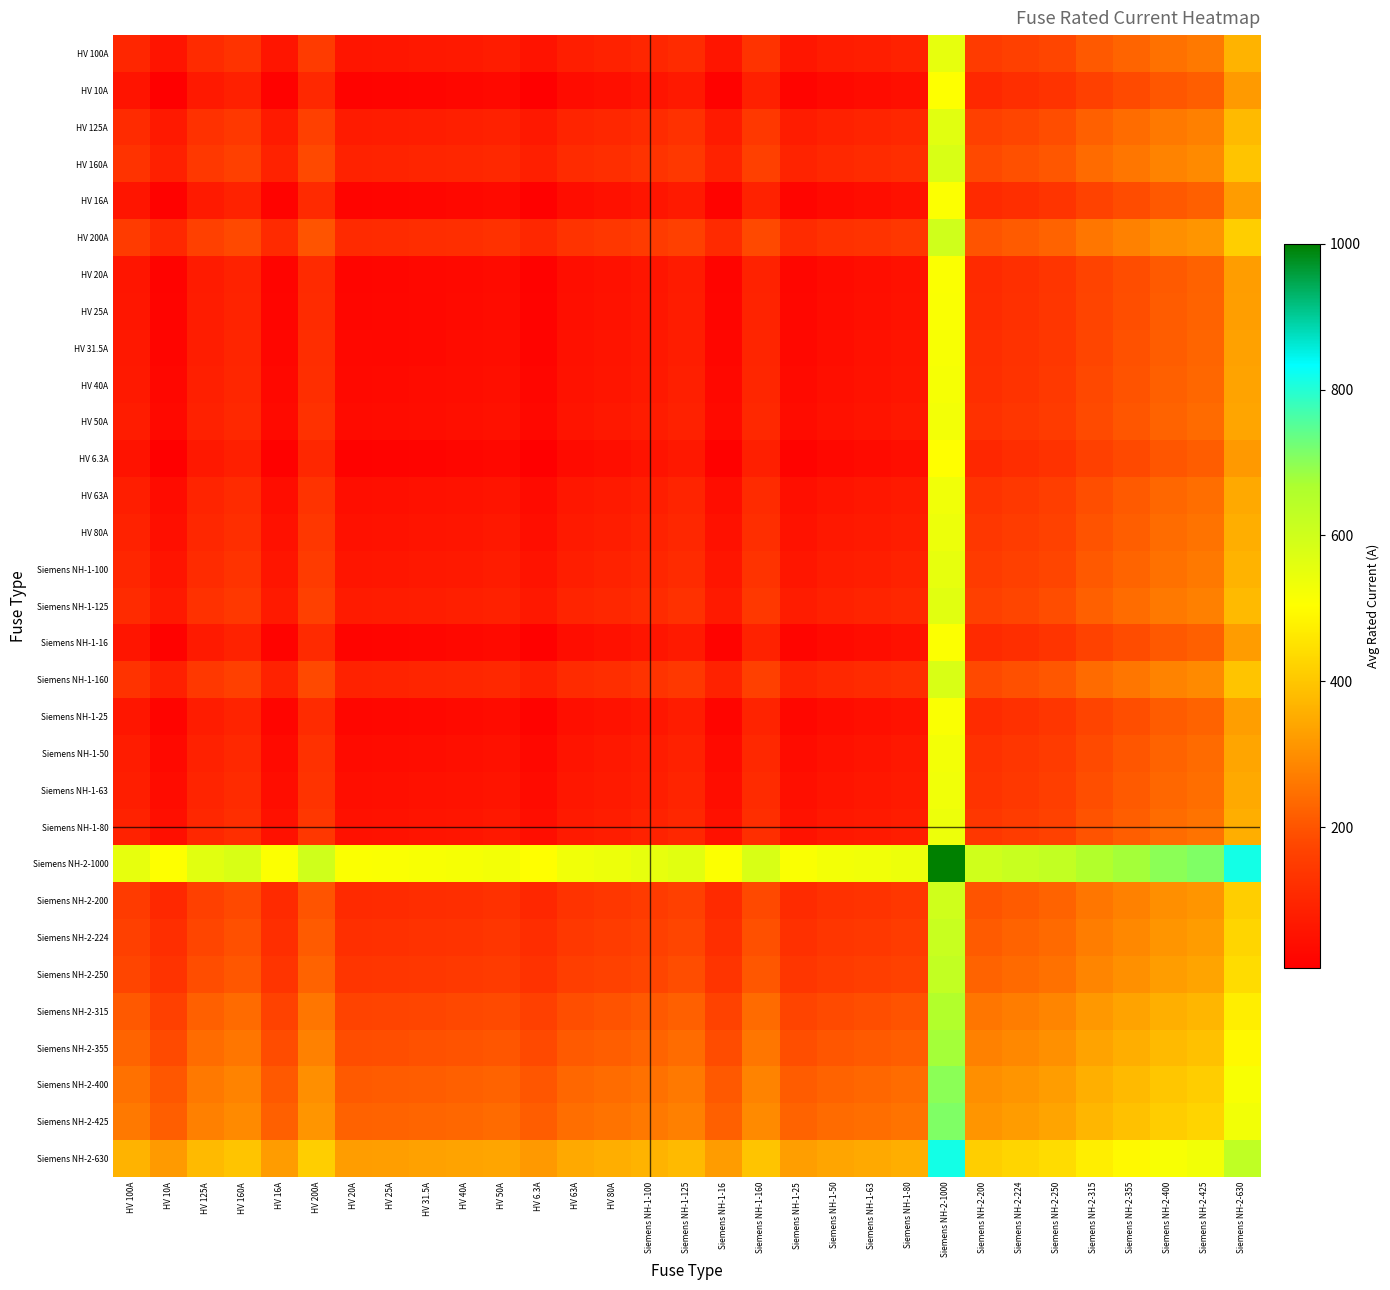

At which category does the chart reach its peak across all series?

Siemens NH-2-1000